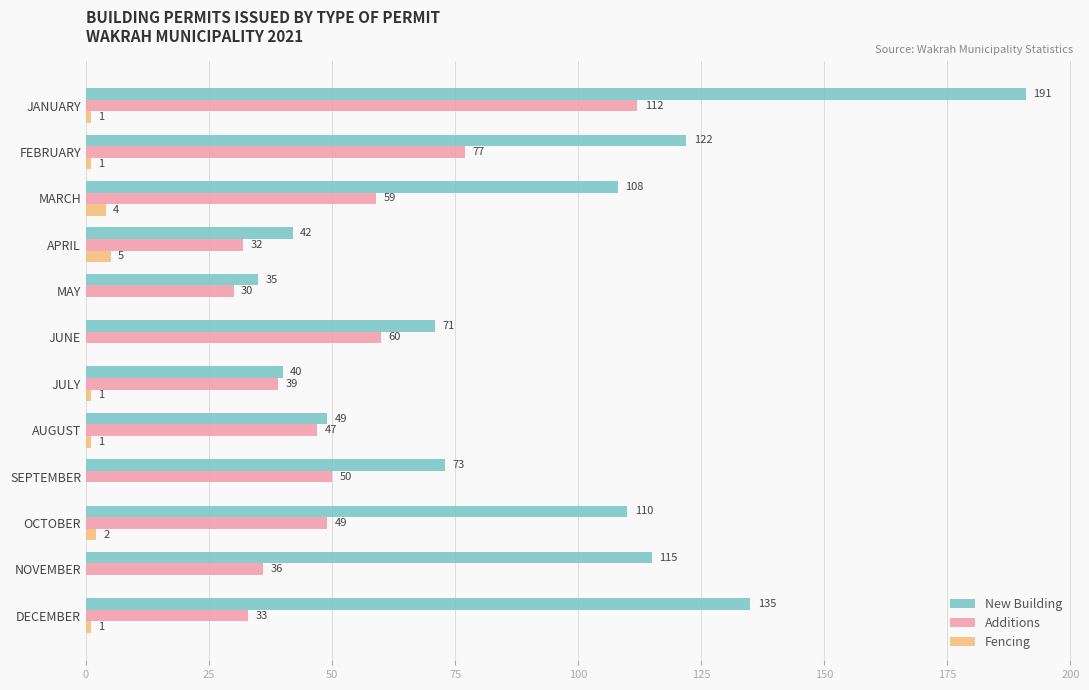

At which category is the sum across all series the highest?

JANUARY